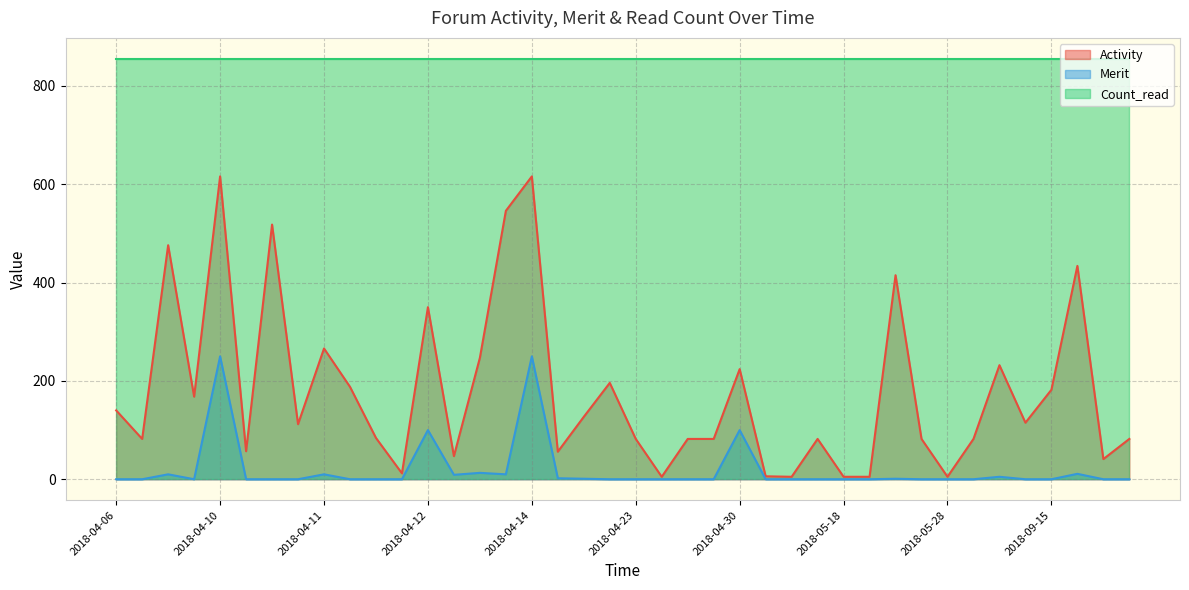

What is the sum of all Activity values?

7152